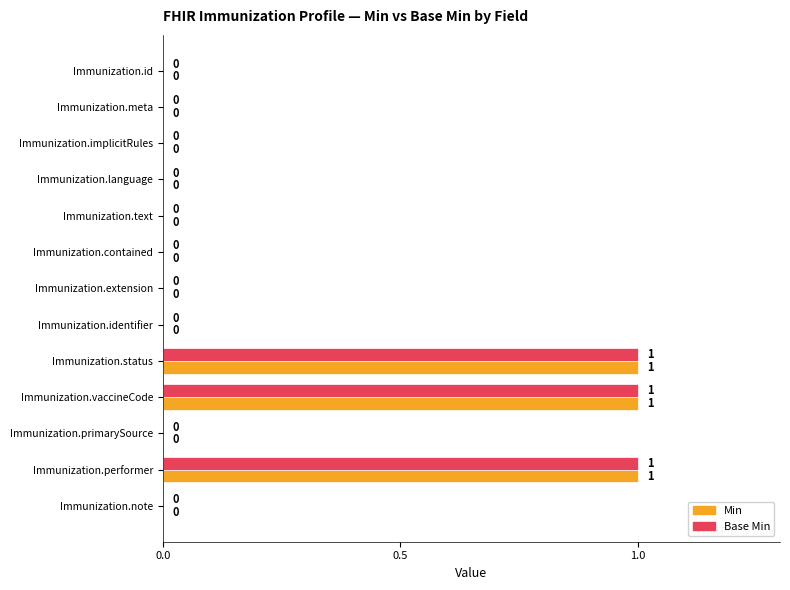

How many positive values does the Base Min series have?

3